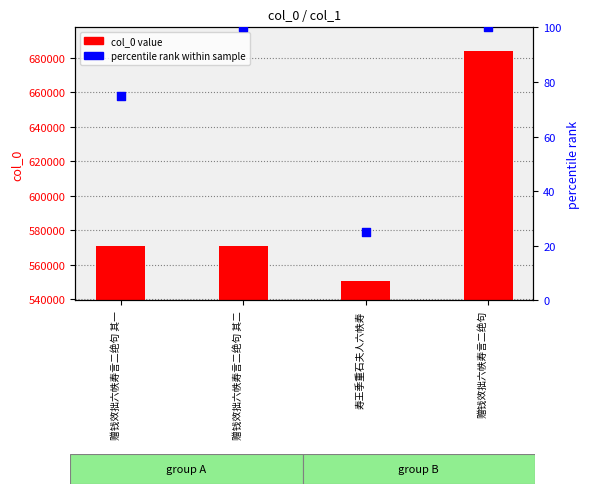

What is the total value across all series at 寿王季重石夫人六帙寿?

550348